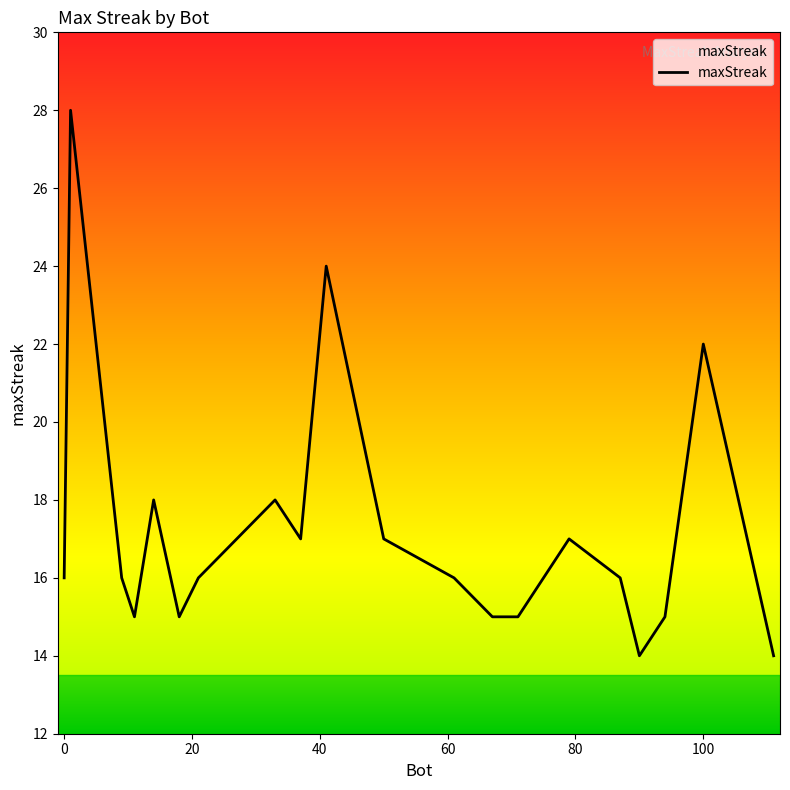

What is the difference between the maximum and minimum values?

14